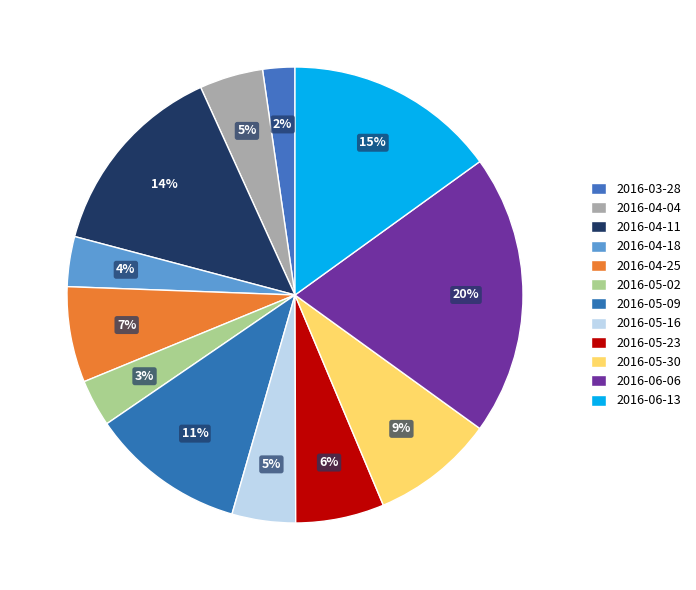

Which category has the smallest portion of the pie?

2016-03-28